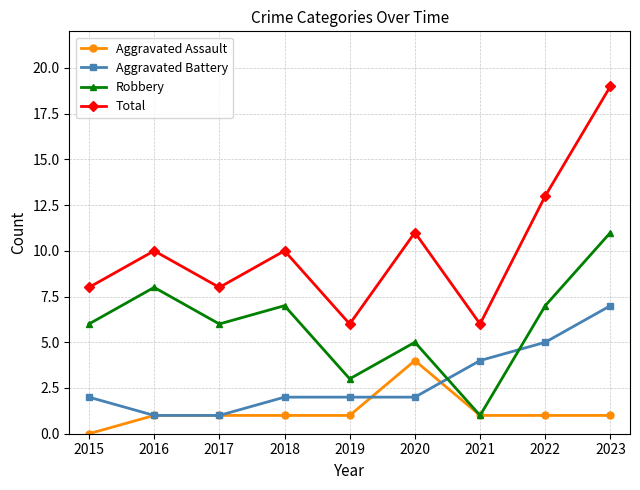

Which series has the largest total across all categories?

Total